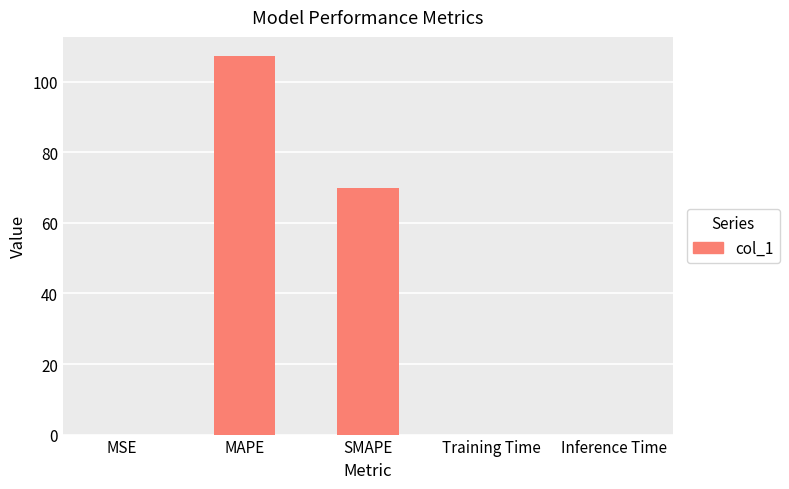

At which category does the chart reach its peak across all series?

MAPE